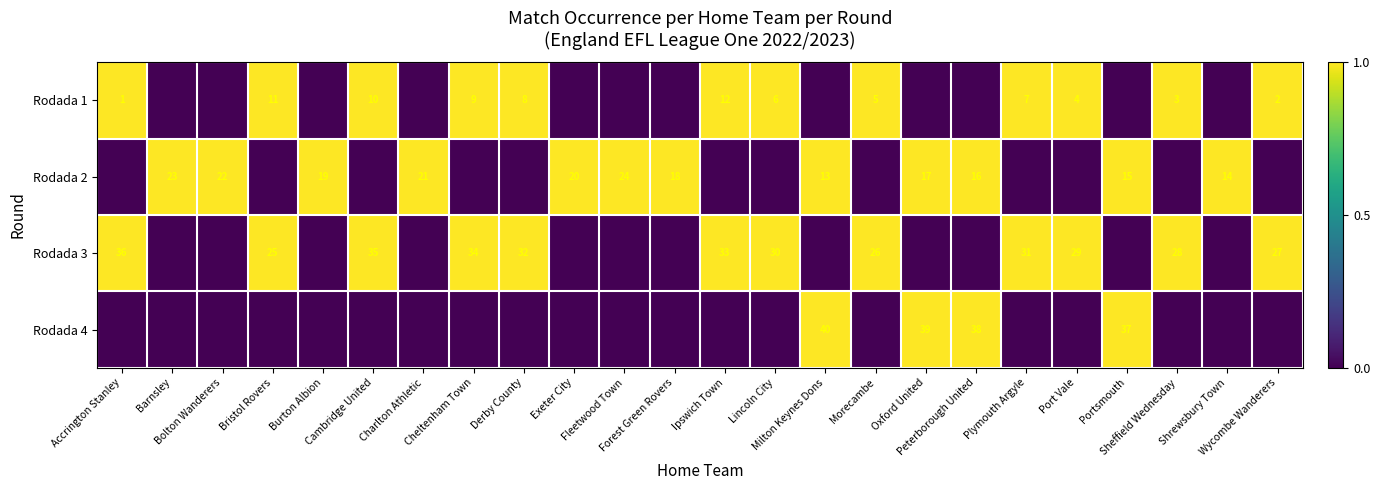

At which label is Rodada 1 closest to 0?

Barnsley